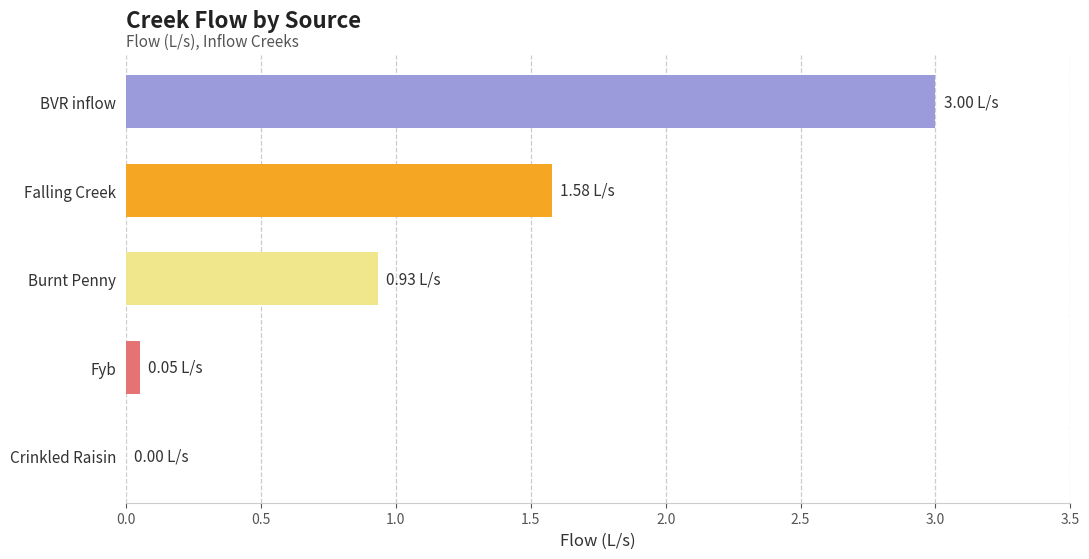

Are the bars horizontal?

Yes